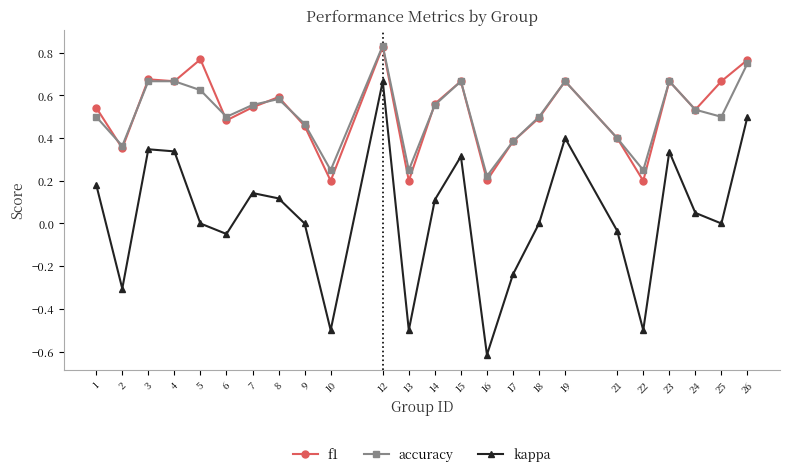

At which label does kappa reach its minimum?

16